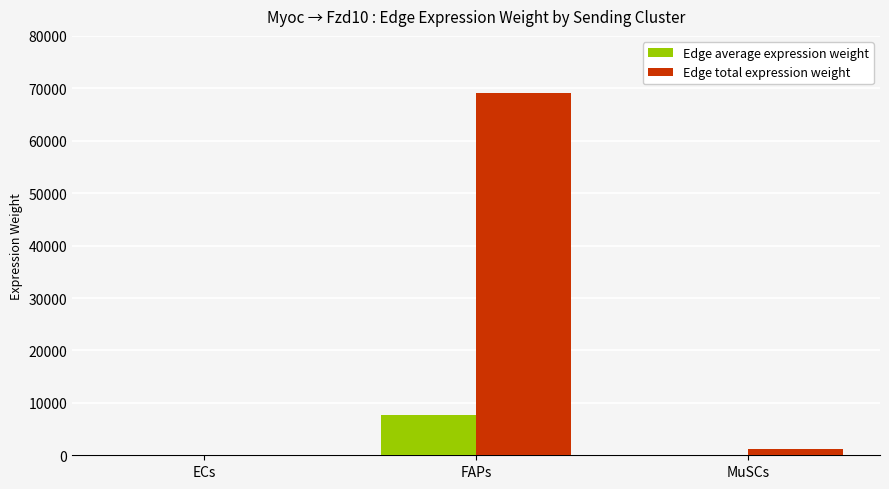

Between FAPs and MuSCs, which series saw the biggest shift?

Edge total expression weight